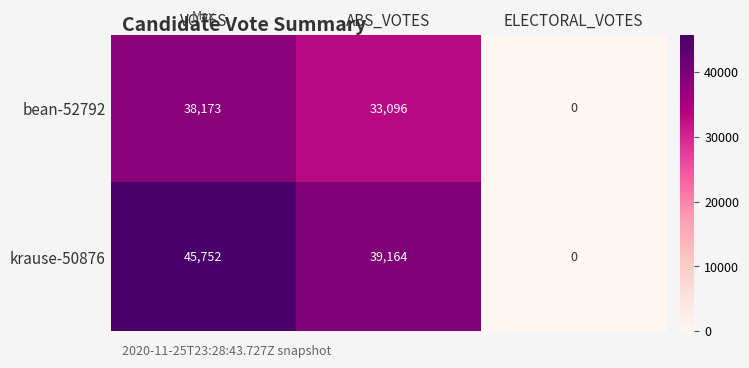

Count the krause-50876 values in the range 0 to 45752.

3